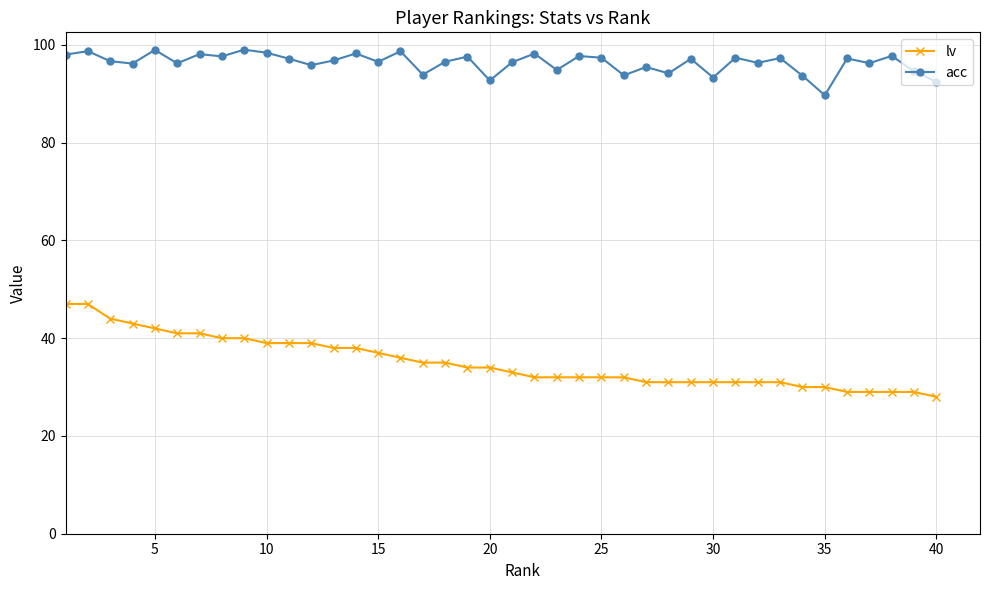

What is the difference between the maximum and second lowest values in the lv series?

18.0